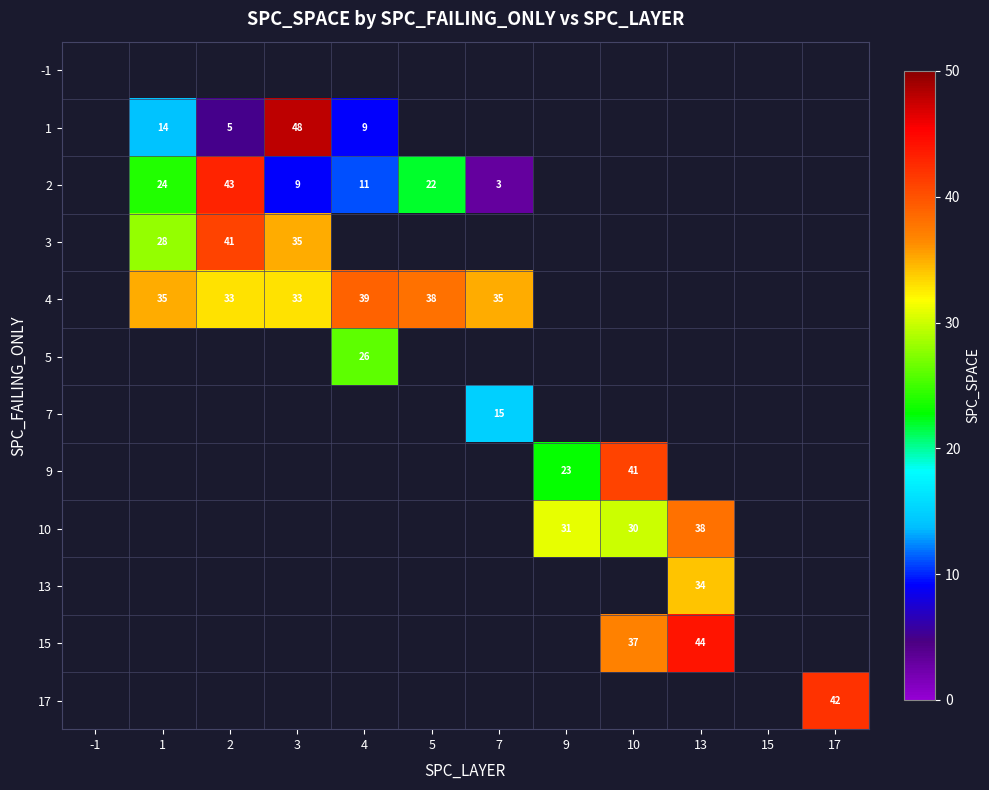

What is the smallest value displayed?

3.0